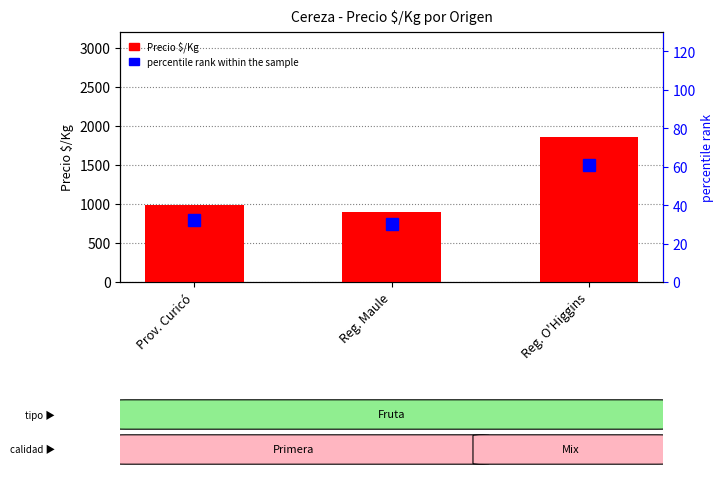

What is the change in value from Prov. Curicó to Reg. O'Higgins?

+870